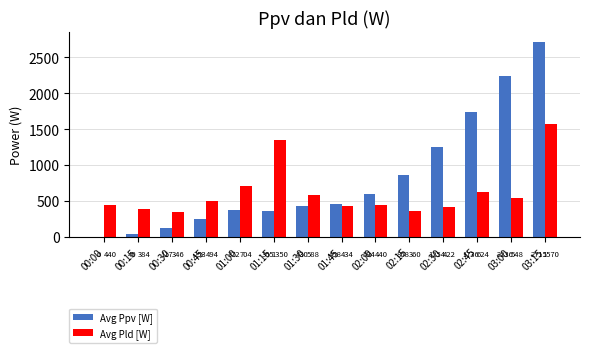

At which label does Avg Pld [W] reach its peak?

03:15